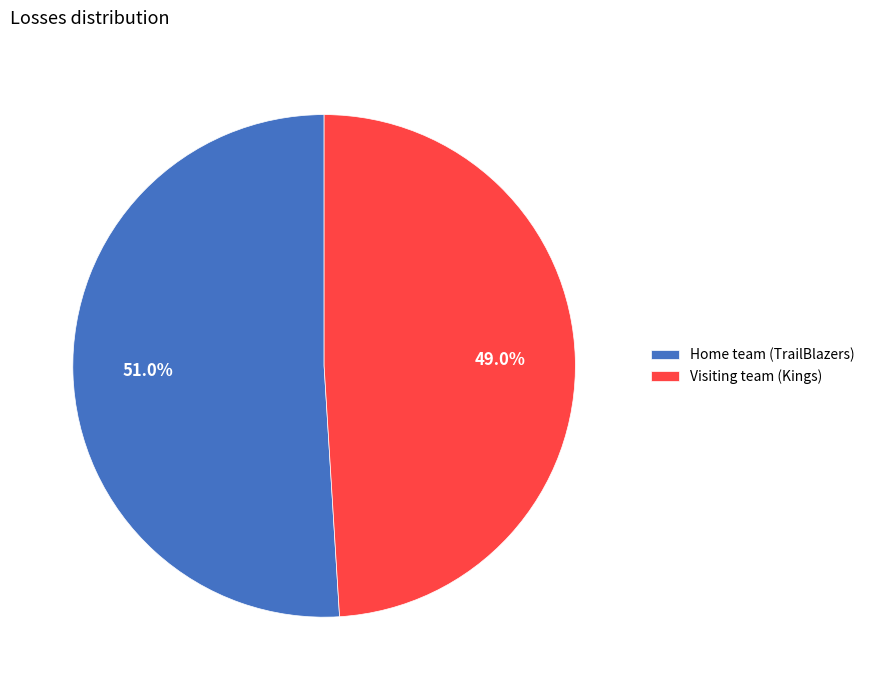

Which category has the smallest portion of the pie?

Visiting team (Kings)